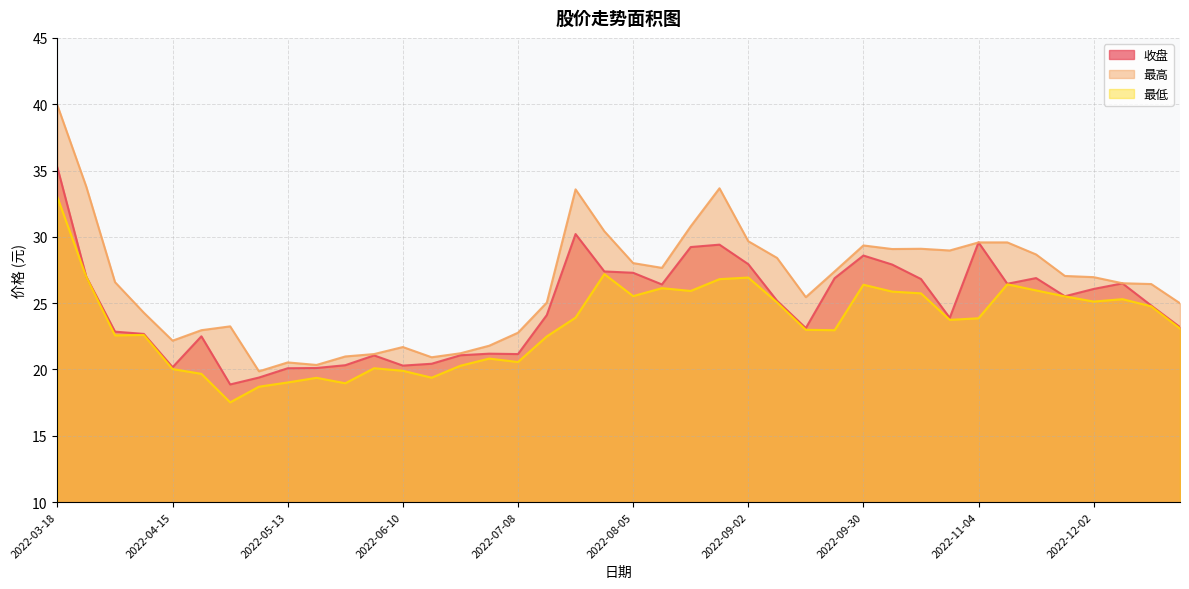

Is the value of 最低 at 2022-06-17 greater than the value of 收盘 at 2022-09-23?

No